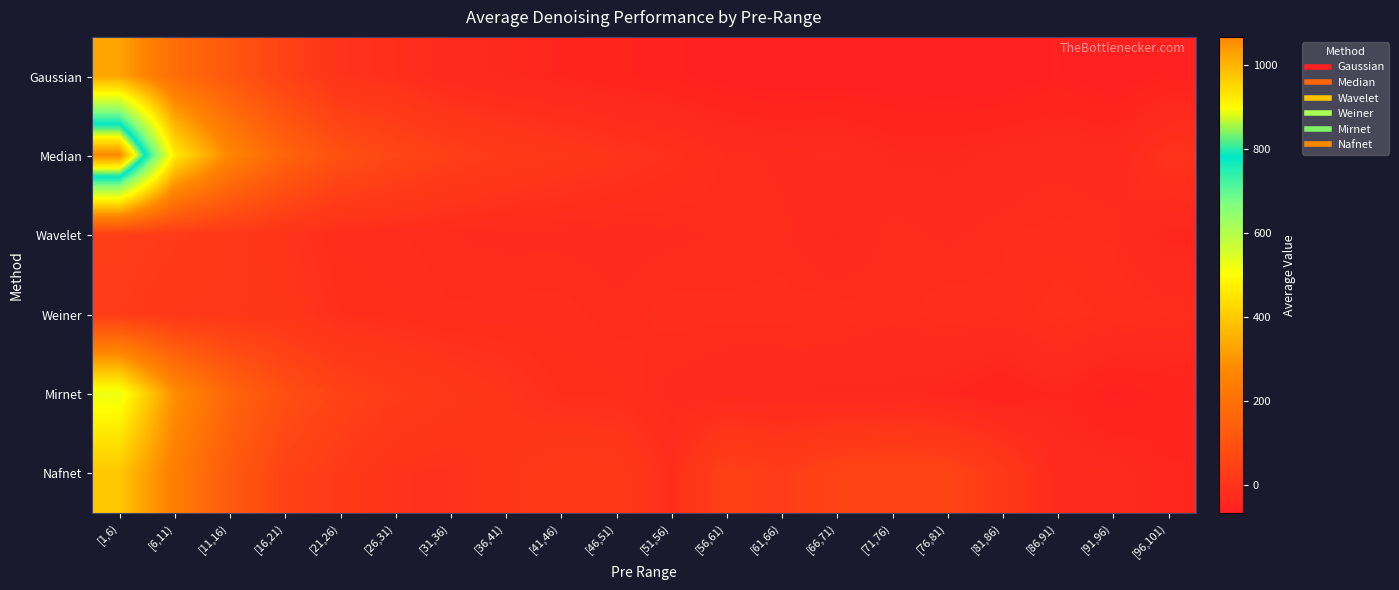

Reading right to left, transcribe all the data shown in this chart.

Gaussian: [96,101)=-56.6	[91,96)=-66.8	[86,91)=-57.1	[81,86)=-66.0	[76,81)=-65.6	[71,76)=-64.8	[66,71)=-64.8	[61,66)=-66.4	[56,61)=-63.3	[51,56)=-56.5	[46,51)=-52.4	[41,46)=-45.9	[36,41)=-38.1	[31,36)=-32.0	[26,31)=-13.6	[21,26)=-3.8	[16,21)=47.4	[11,16)=115.9	[6,11)=187.3	[1,6)=328.7
Median: [96,101)=-2.8	[91,96)=-32.8	[86,91)=-29.4	[81,86)=-33.7	[76,81)=-38.7	[71,76)=-38.0	[66,71)=-25.5	[61,66)=-28.5	[56,61)=-23.4	[51,56)=-9.8	[46,51)=0.8	[41,46)=11.8	[36,41)=21.2	[31,36)=37.6	[26,31)=60.5	[21,26)=92.2	[16,21)=156.0	[11,16)=265.6	[6,11)=465.2	[1,6)=1067.7
Wavelet: [96,101)=-42.6	[91,96)=-23.6	[86,91)=-20.4	[81,86)=-23.2	[76,81)=-28.4	[71,76)=-23.1	[66,71)=-37.3	[61,66)=-24.5	[56,61)=-26.3	[51,56)=-28.2	[46,51)=-30.0	[41,46)=-28.8	[36,41)=-28.5	[31,36)=-26.7	[26,31)=-21.2	[21,26)=-19.2	[16,21)=-1.7	[11,16)=15.1	[6,11)=24.2	[1,6)=32.8
Weiner: [96,101)=-22.1	[91,96)=-16.0	[86,91)=-8.3	[81,86)=-21.2	[76,81)=-19.0	[71,76)=-25.2	[66,71)=-18.4	[61,66)=-20.4	[56,61)=-21.1	[51,56)=-20.4	[46,51)=-25.2	[41,46)=-19.9	[36,41)=-20.7	[31,36)=-21.5	[26,31)=-16.9	[21,26)=-13.8	[16,21)=6.0	[11,16)=9.4	[6,11)=12.8	[1,6)=27.4
Mirnet: [96,101)=-50.5	[91,96)=-59.8	[86,91)=-42.2	[81,86)=-54.3	[76,81)=-43.0	[71,76)=-37.9	[66,71)=-39.4	[61,66)=-35.0	[56,61)=-33.8	[51,56)=-28.8	[46,51)=-15.9	[41,46)=-15.0	[36,41)=-0.5	[31,36)=11.6	[26,31)=26.4	[21,26)=47.7	[16,21)=87.5	[11,16)=162.0	[6,11)=288.0	[1,6)=526.1
Nafnet: [96,101)=-43.3	[91,96)=-30.3	[86,91)=-28.7	[81,86)=19.0	[76,81)=54.3	[71,76)=56.3	[66,71)=52.7	[61,66)=28.0	[56,61)=43.2	[51,56)=-15.1	[46,51)=19.4	[41,46)=21.8	[36,41)=6.2	[31,36)=-6.8	[26,31)=-3.8	[21,26)=21.8	[16,21)=48.6	[11,16)=126.7	[6,11)=244.8	[1,6)=394.4